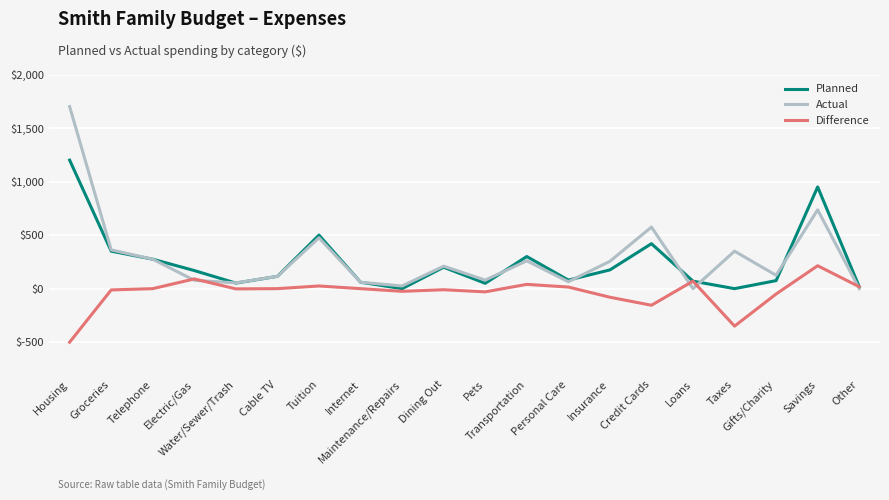

Rank the series by their maximum value, from lowest to highest.

Difference, Planned, Actual